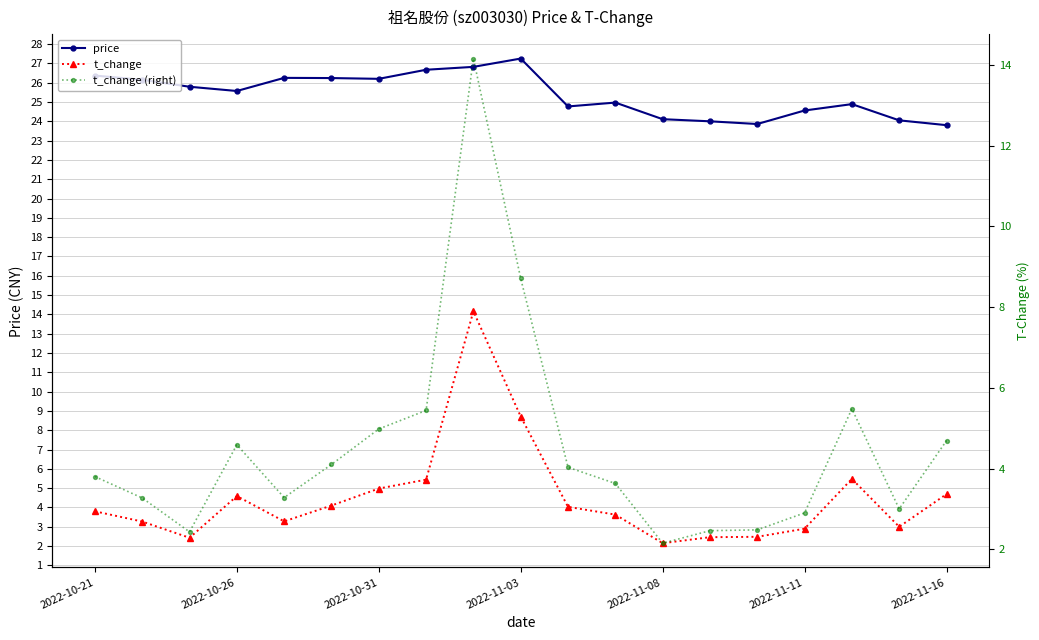

What is the total value across all series at 7?

37.6